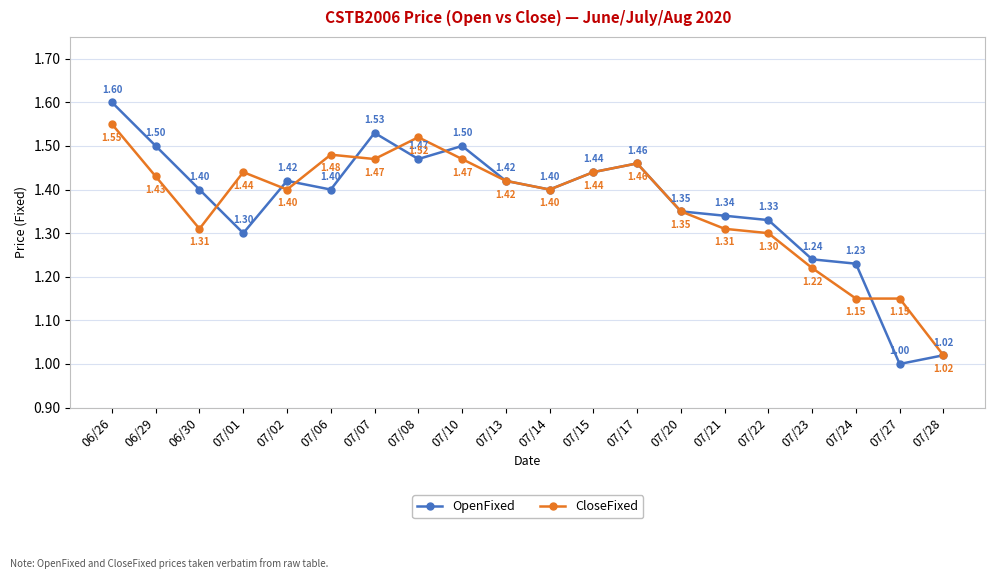

Which series has the widest spread of values?

OpenFixed